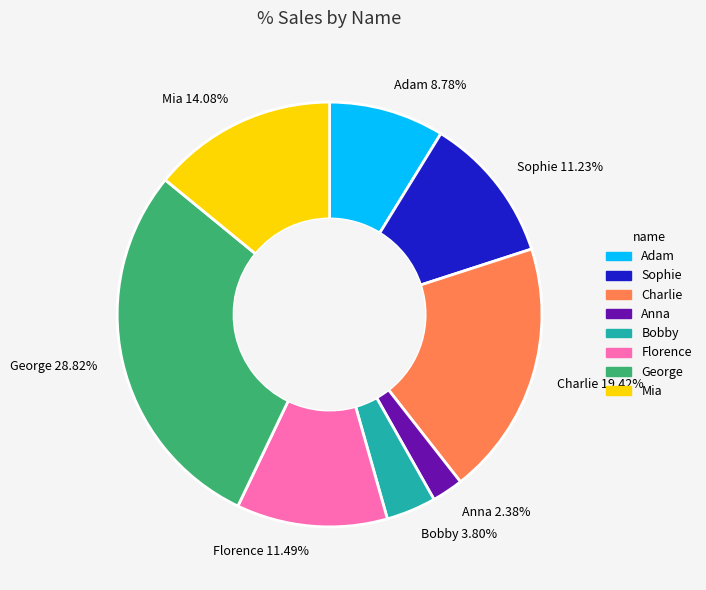

Which category has the smallest portion of the pie?

Anna